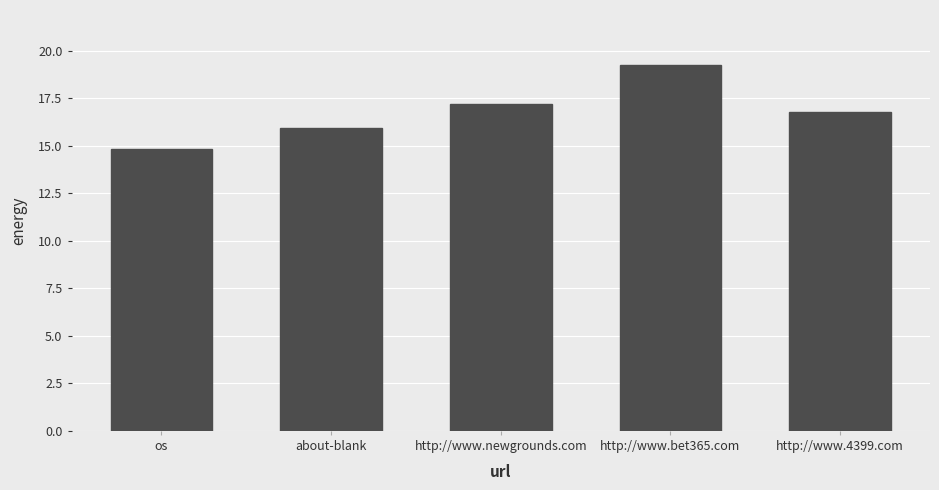

How many categories are shown in the chart?

5